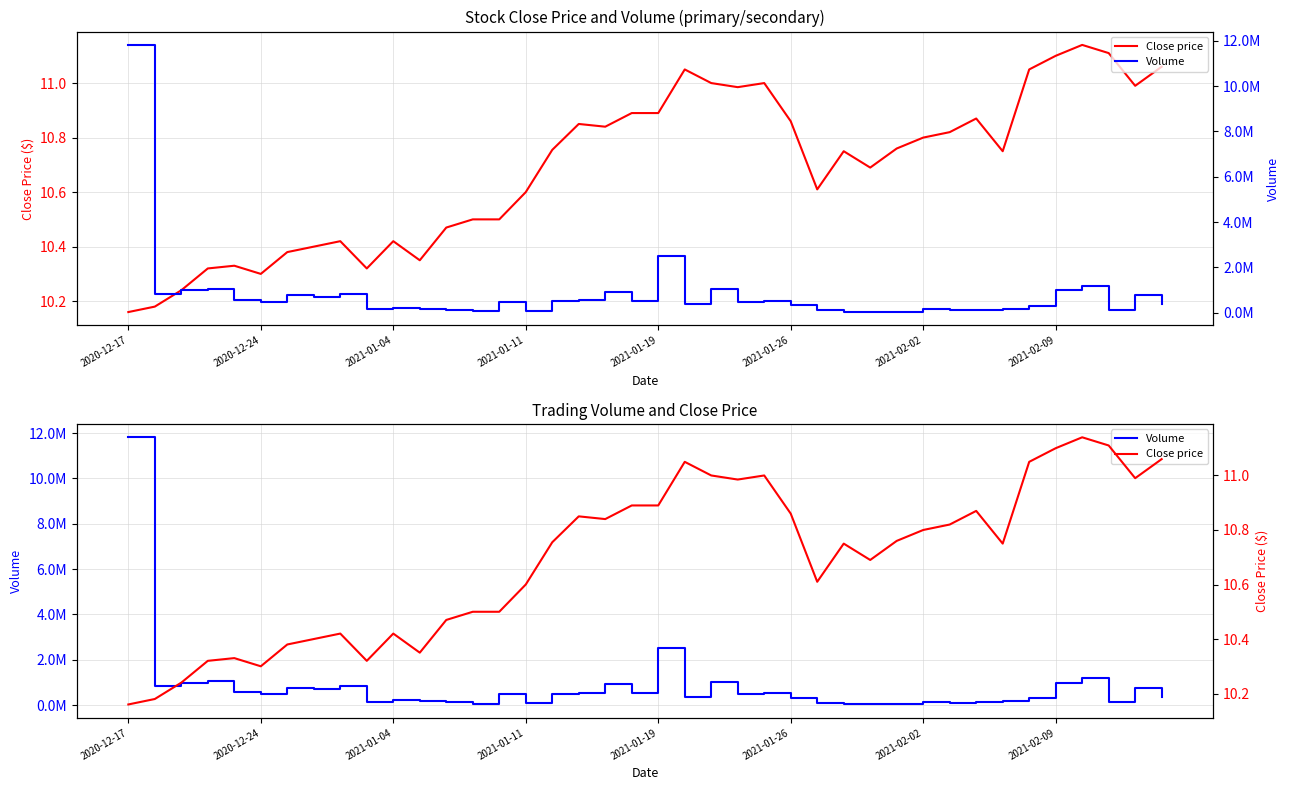

What is the sum of all Close price values?

427.5